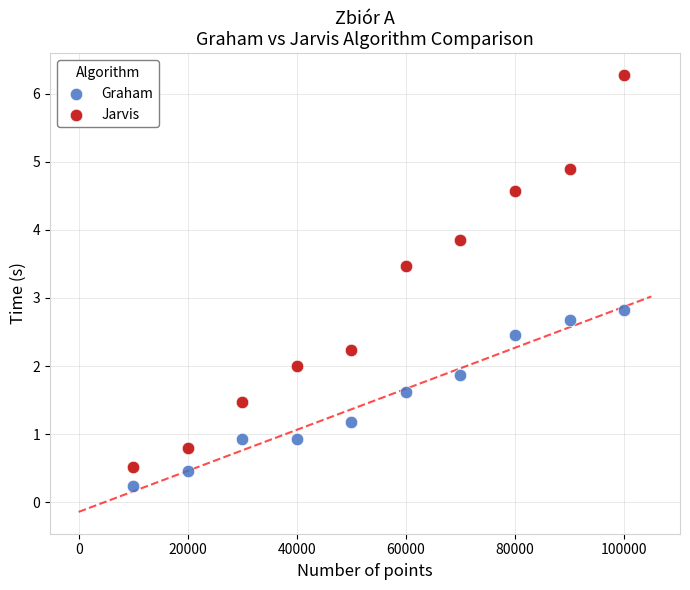

Which series contains the lowest Y value?

Graham